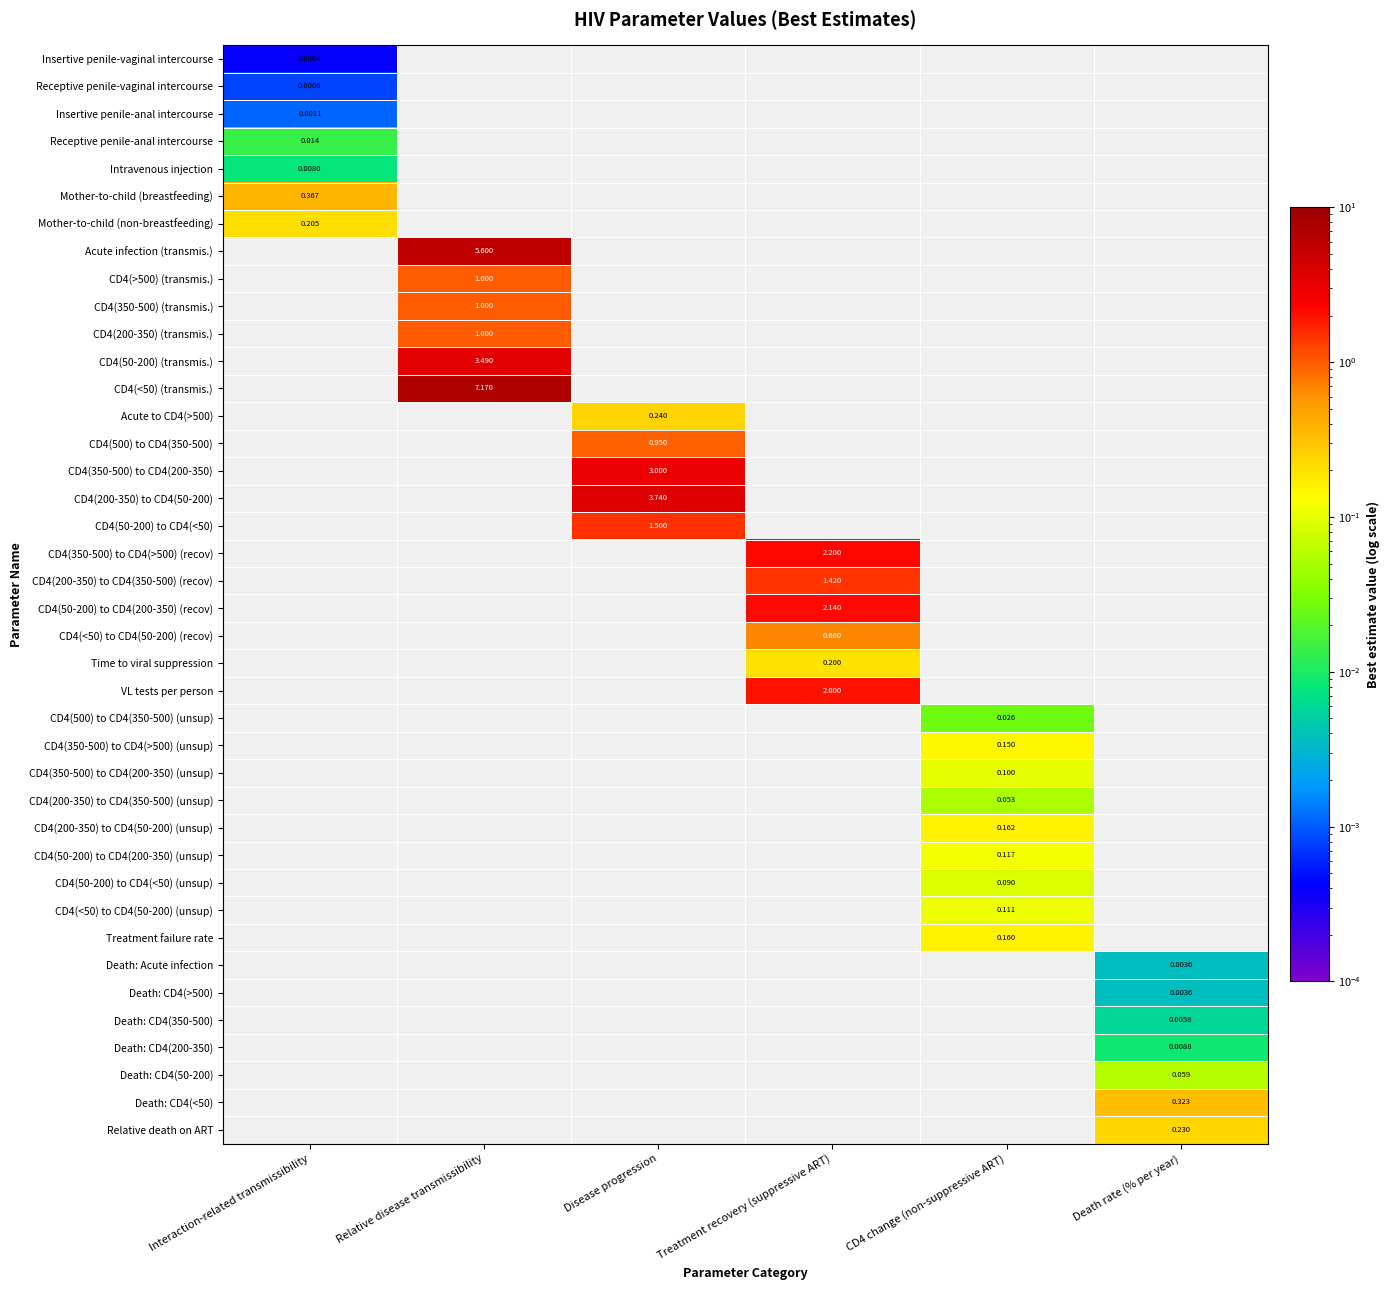

How many values in CD4(200-350) to CD4(350-500) (recov) are above zero?

1